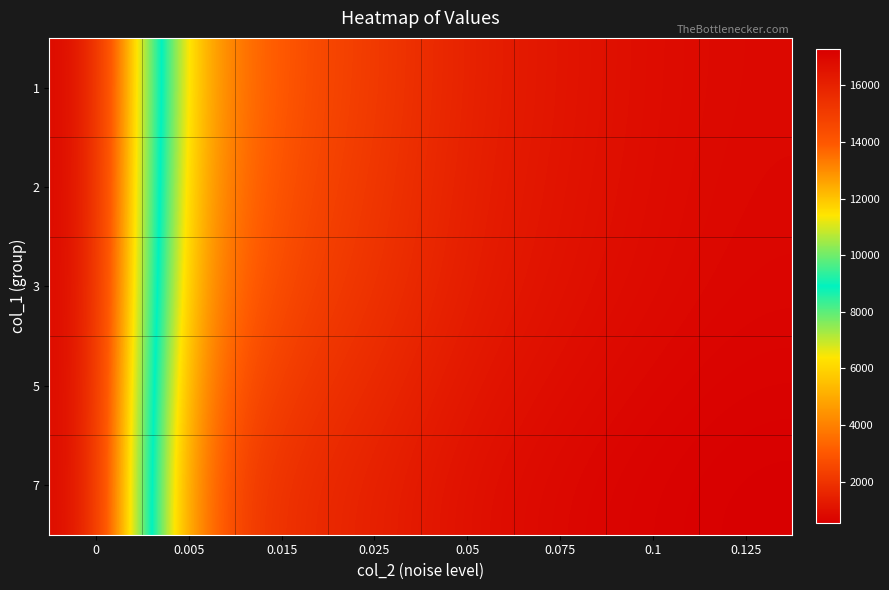

What is the total value across all series at 0.015?

12075